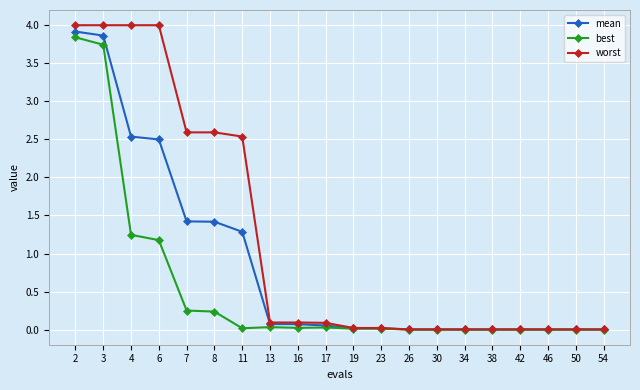

True or false: worst has a value of 2.0 at 6.

False